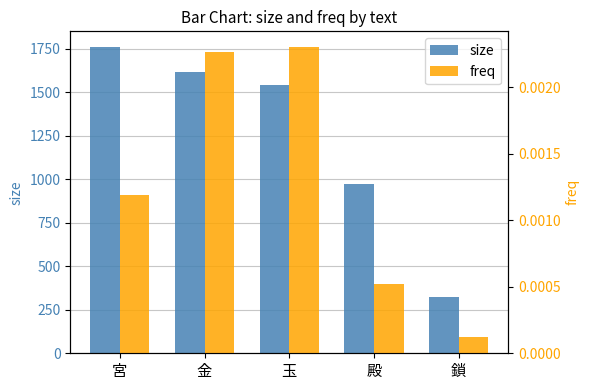

At which label does freq reach its peak?

玉